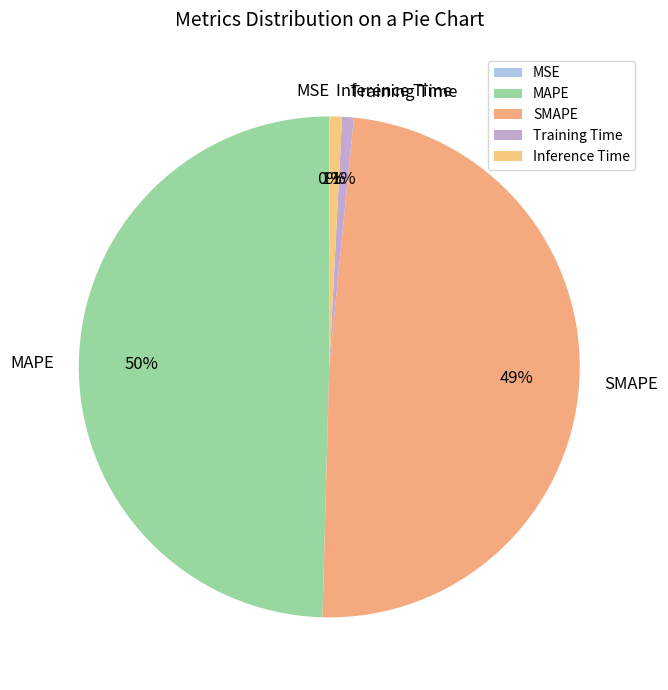

Is there a majority slice in this chart?

No